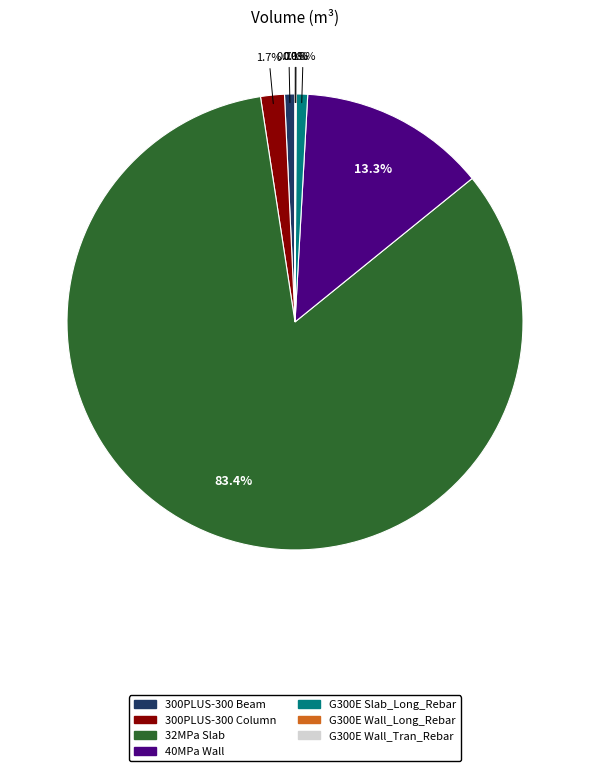

What percentage is the 300PLUS-300 Beam slice, to the nearest percent?

1%